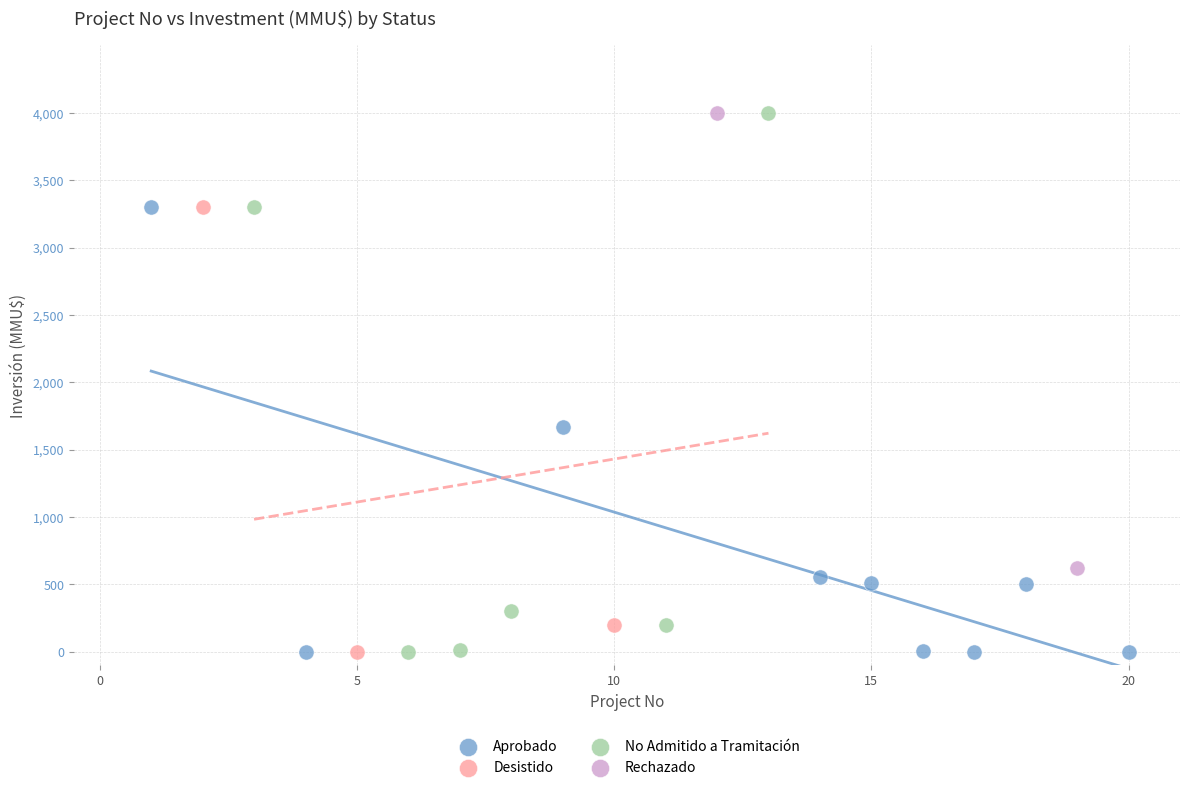

Which series has the largest Y range (max minus min)?

No Admitido a Tramitación